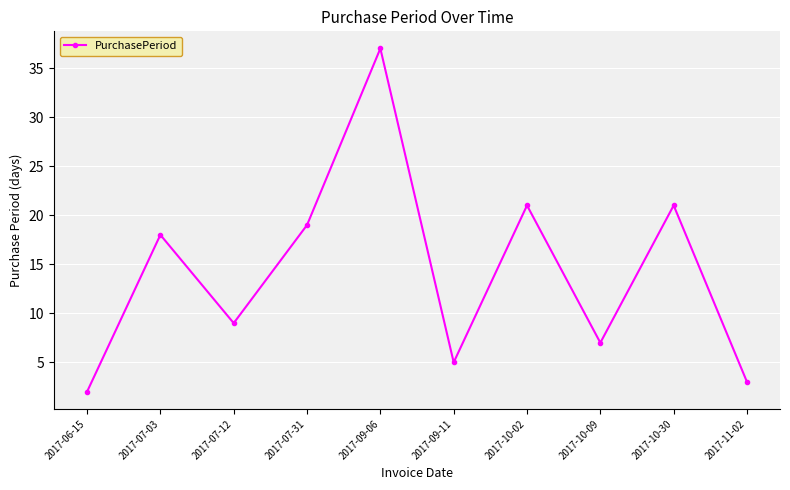

Reading left to right, transcribe all the data shown in this chart.

2017-06-15=2	2017-07-03=18	2017-07-12=9	2017-07-31=19	2017-09-06=37	2017-09-11=5	2017-10-02=21	2017-10-09=7	2017-10-30=21	2017-11-02=3